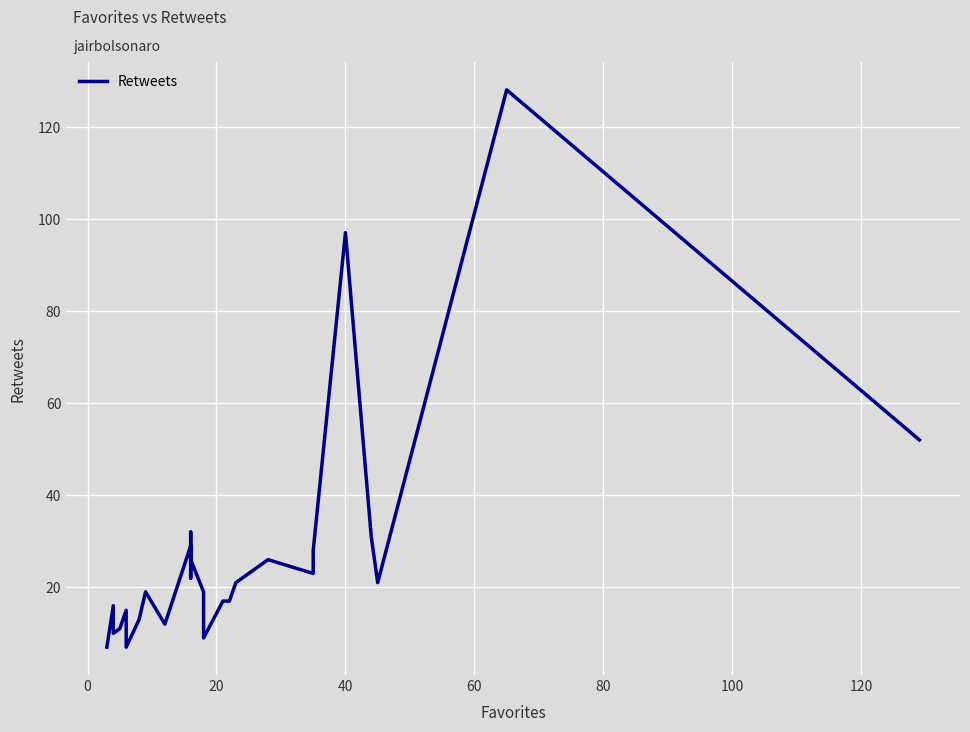

What is the value of the 9th point from the left?

12